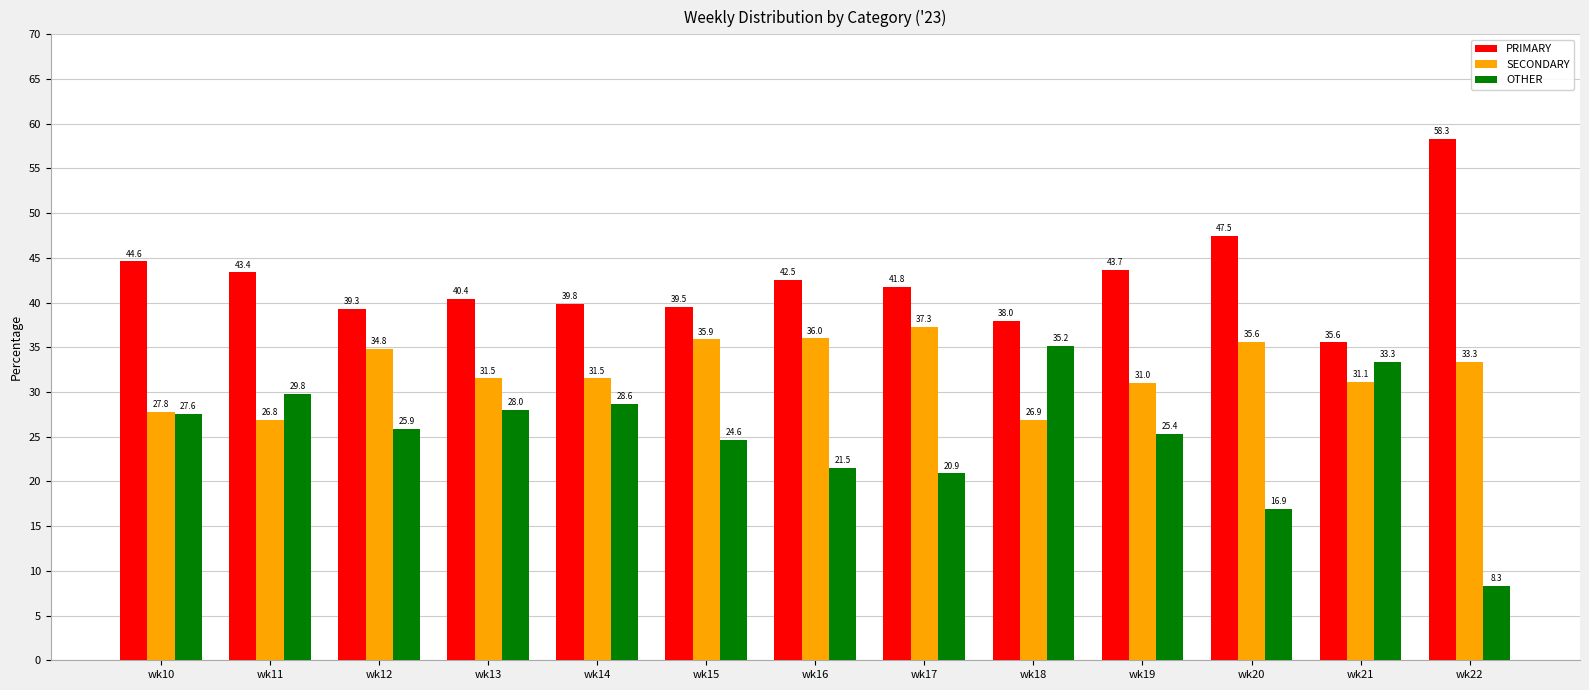

Which series has the largest total across all categories?

PRIMARY